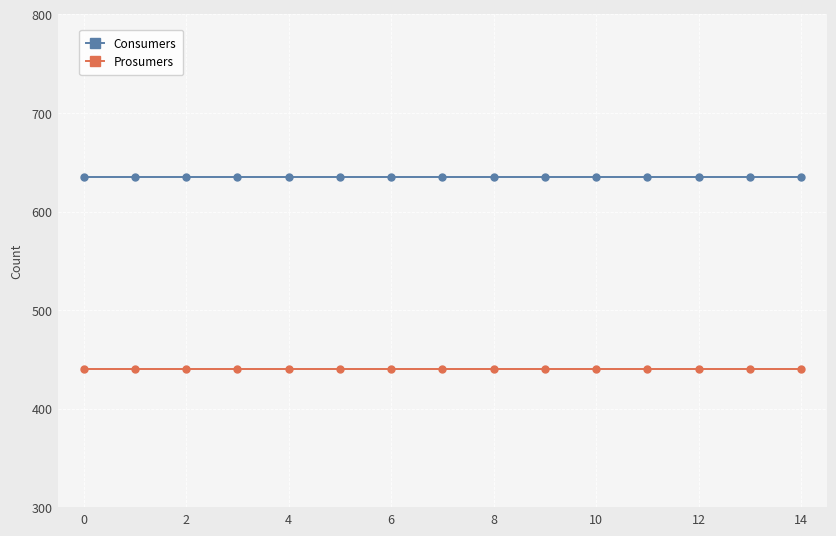

What is the smallest value displayed?

440